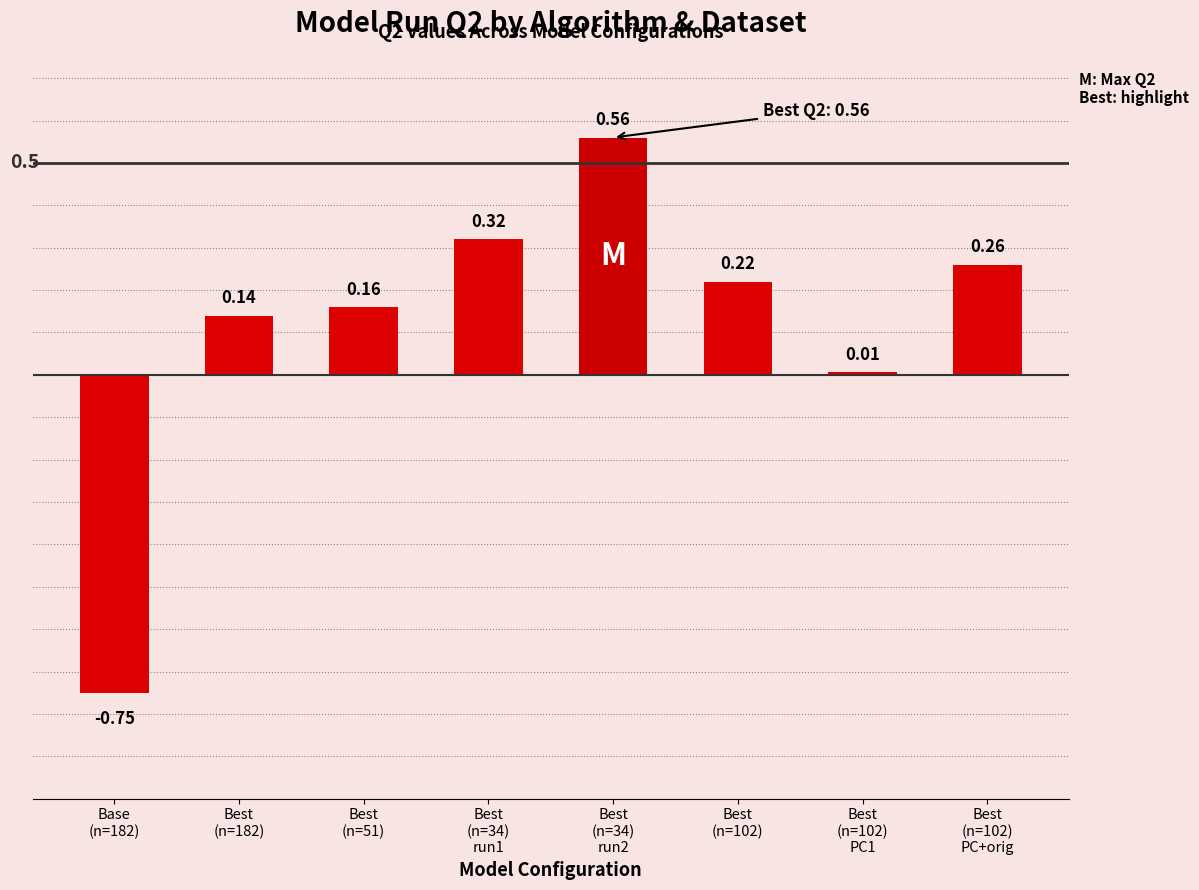

What position from the left is Best
(n=51)?

3